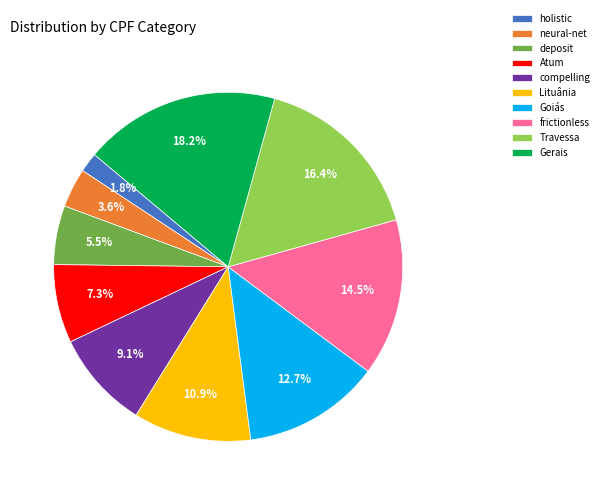

Is it true that Atum is 21% of the pie?

False